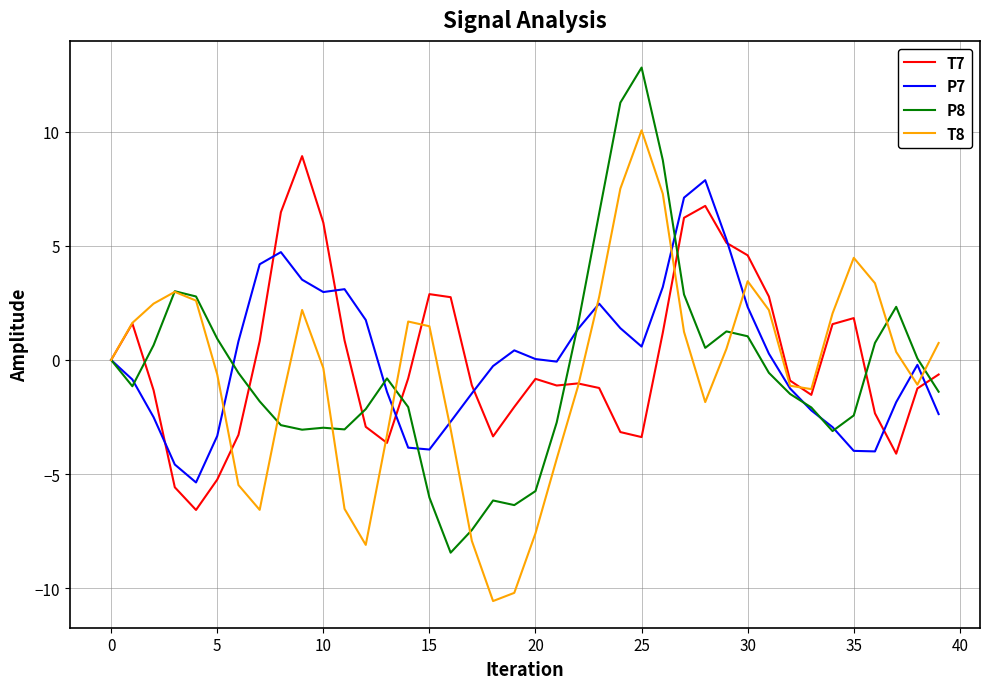

What is the lowest value of the T7 series?

-6.6